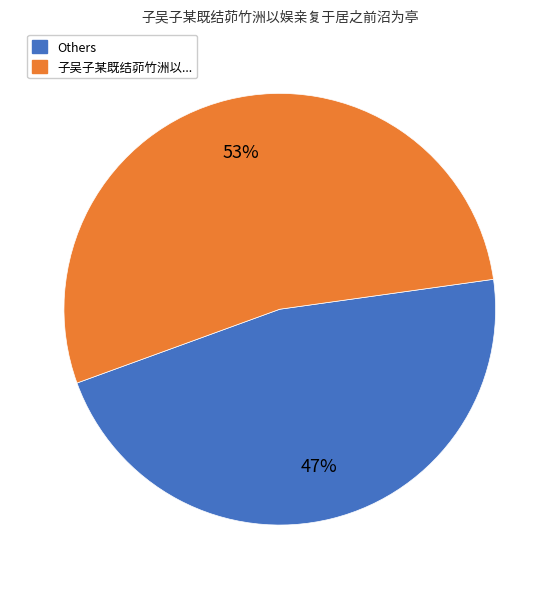

Does any single category account for the majority?

Yes